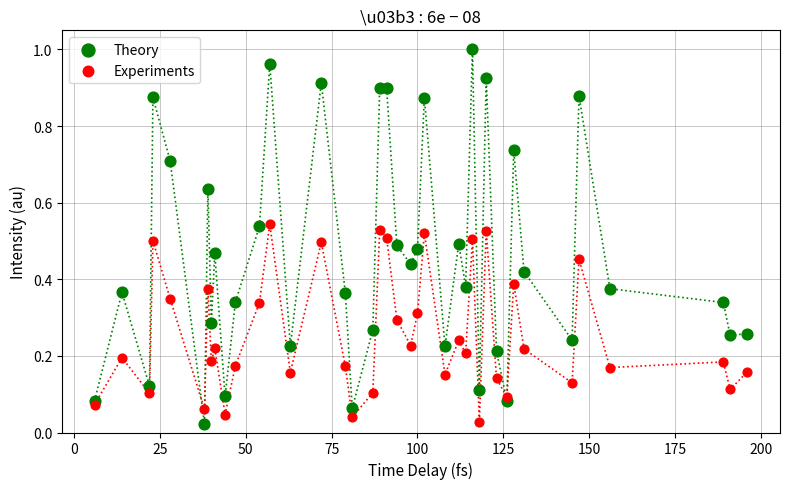

Which series contains the highest Y value?

Theory